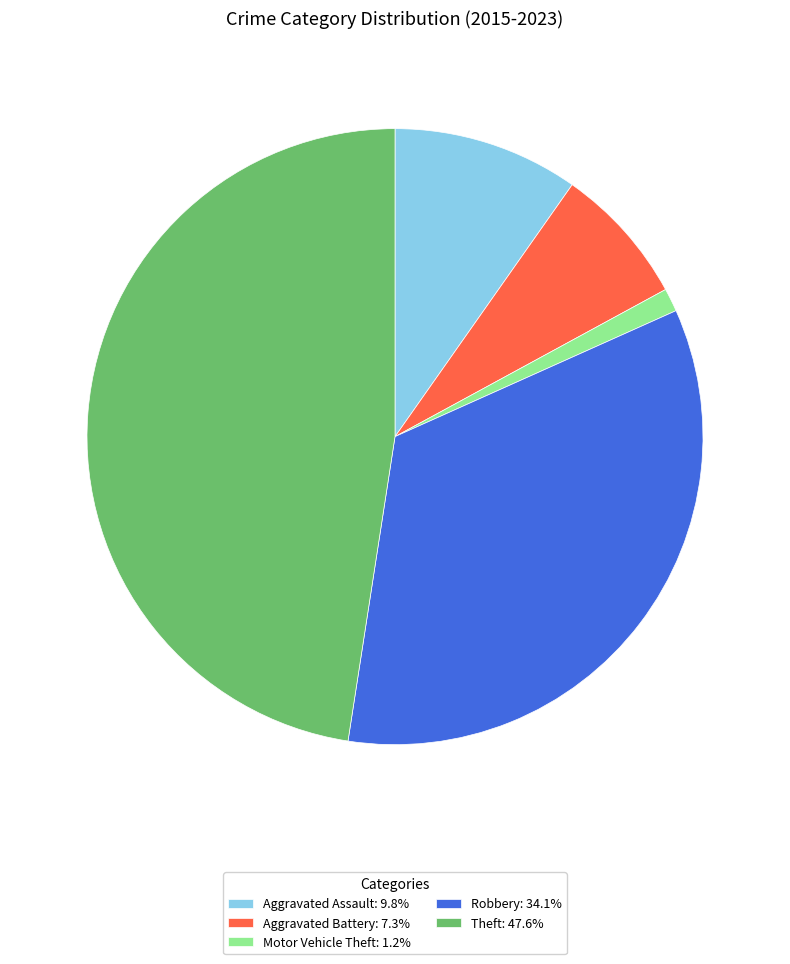

How many segments does this pie chart have?

5